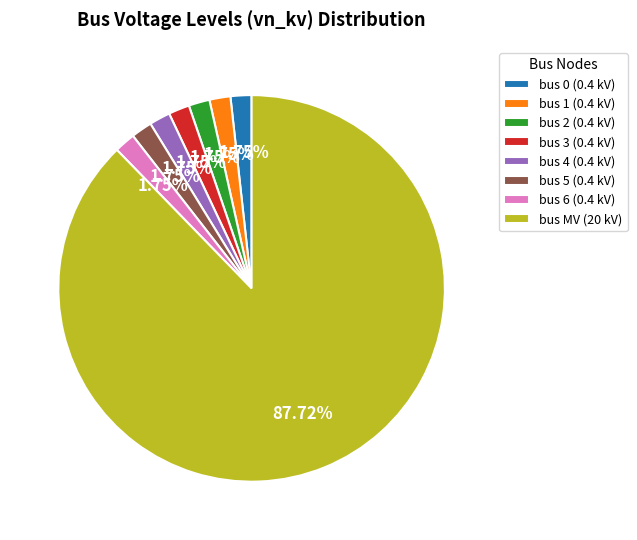

Combined, do bus 1 (0.4 kV) and bus 4 (0.4 kV) account for over 50%?

No